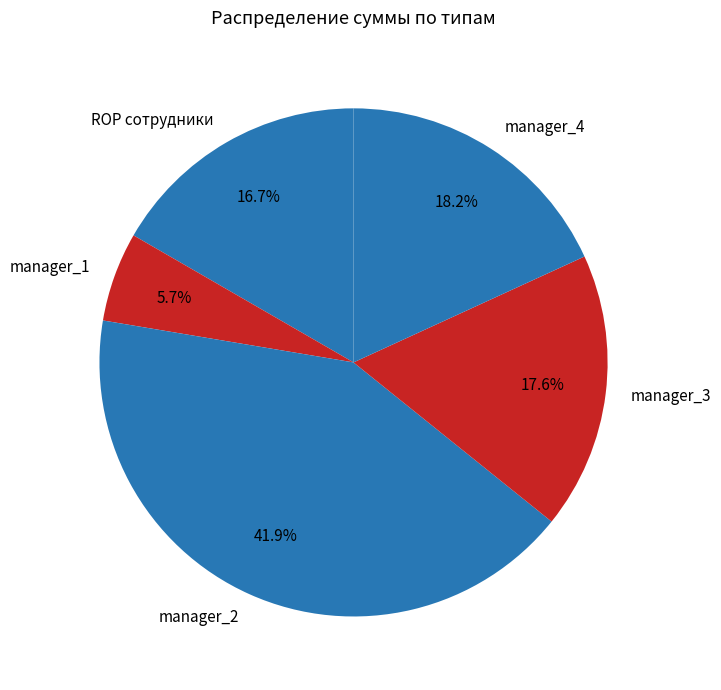

Which slice is the largest?

manager_2